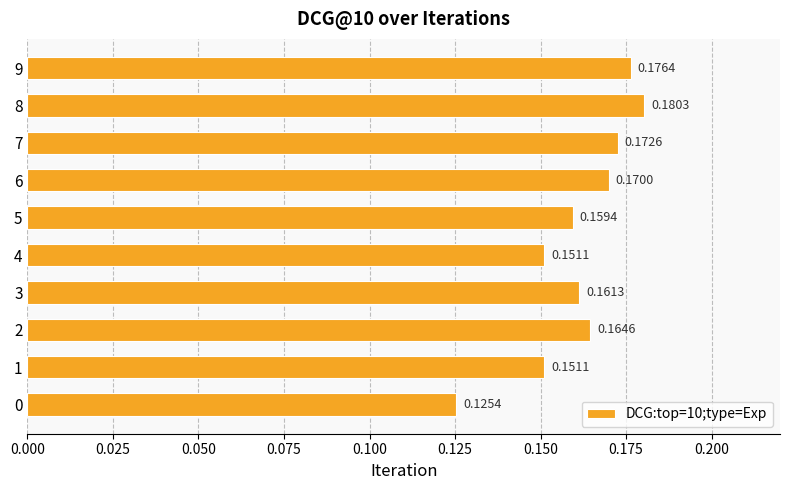

Between 8 and 4, which is larger?

8